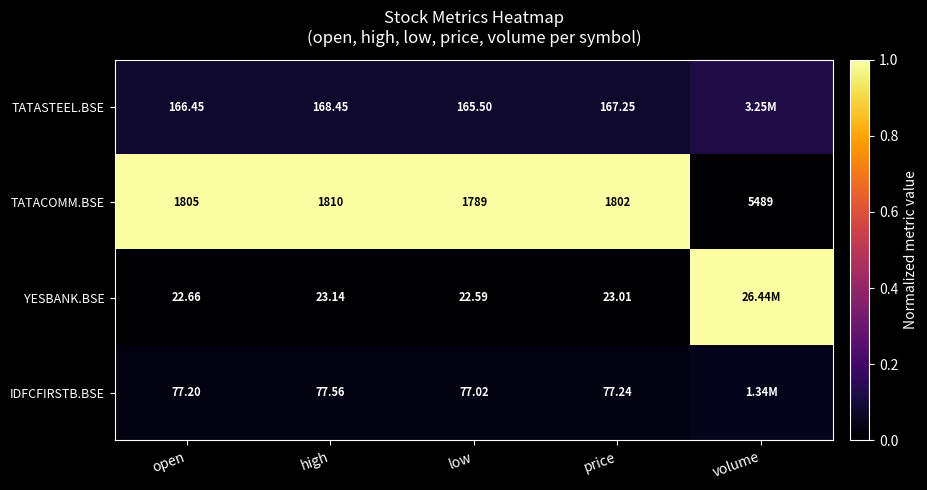

Rank the series at high from highest to lowest value.

TATACOMM.BSE, TATASTEEL.BSE, IDFCFIRSTB.BSE, YESBANK.BSE